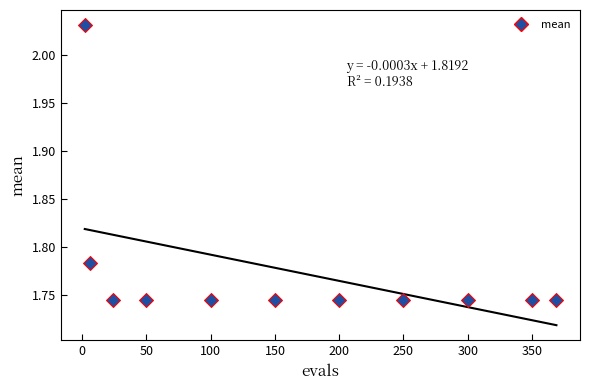

What is the range of X values (max minus min)?

367.0